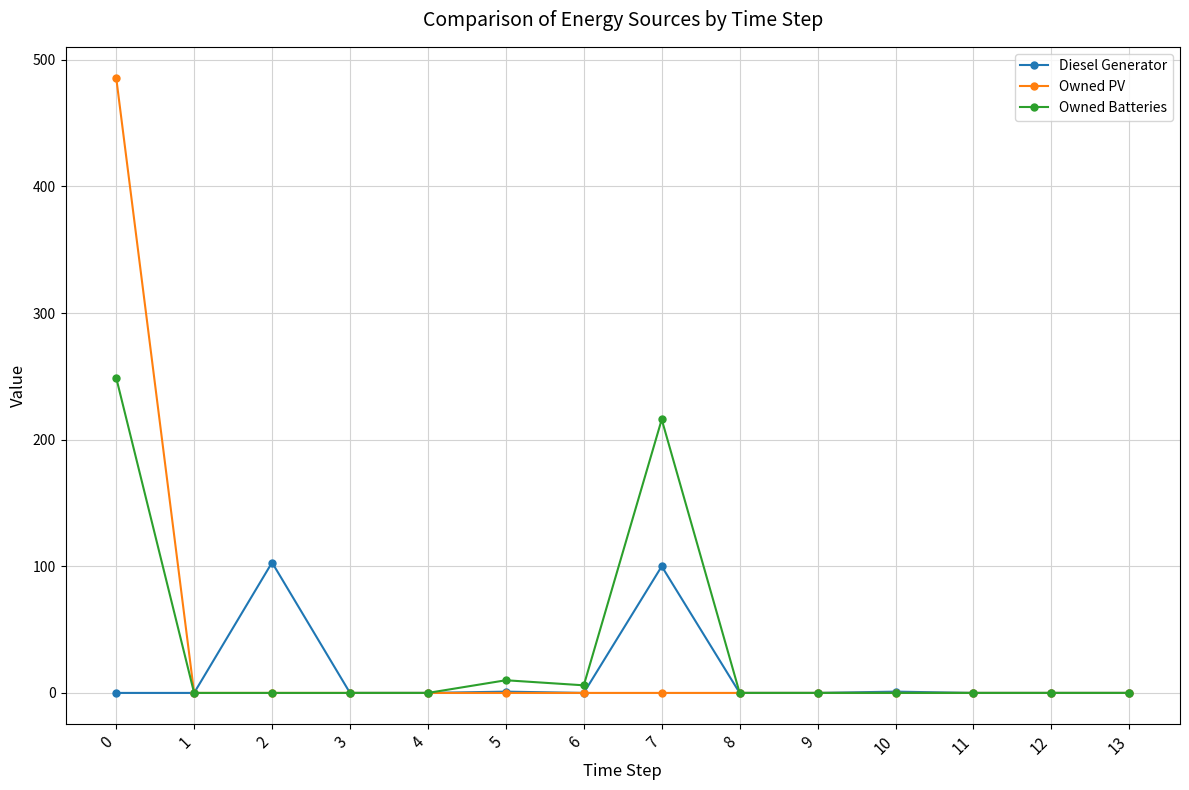

Rank the series by their maximum value, from lowest to highest.

Diesel Generator, Owned Batteries, Owned PV